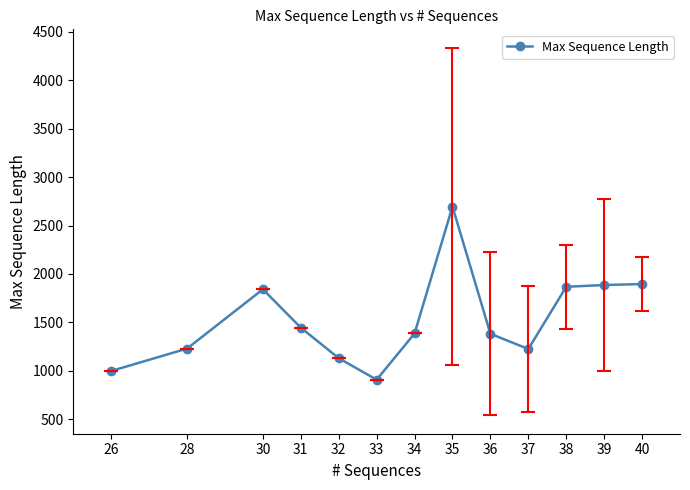

What is the value of the 6th point from the left?

909.0